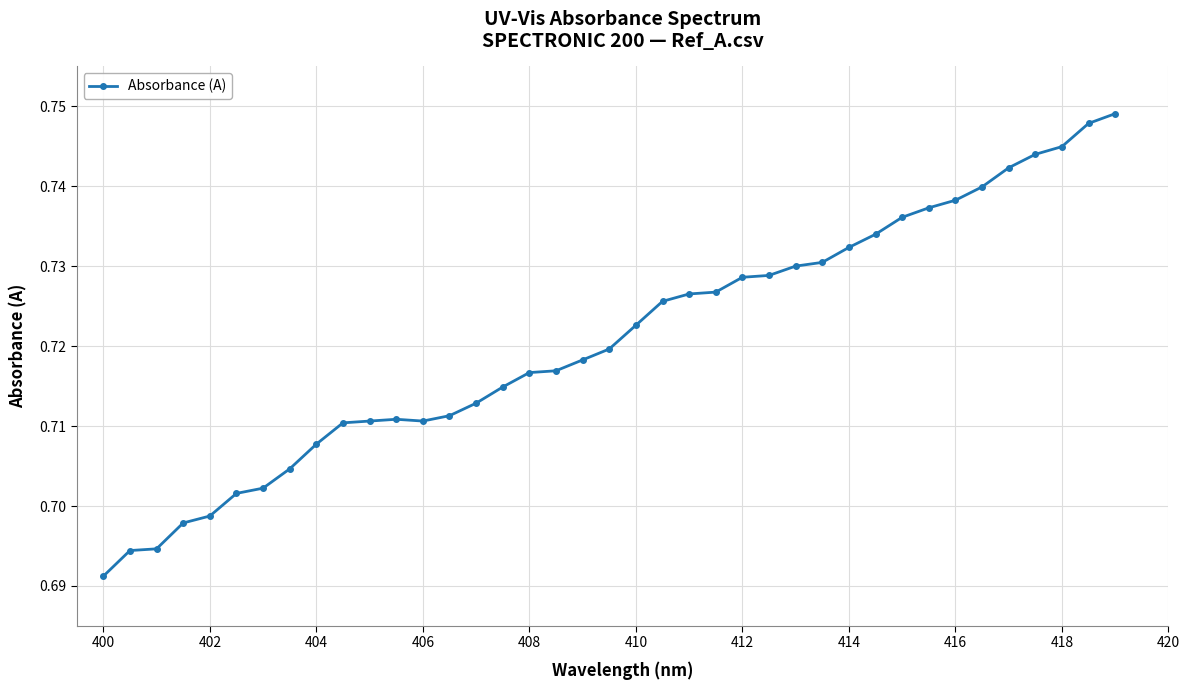

How many values are between 0 and 1?

39